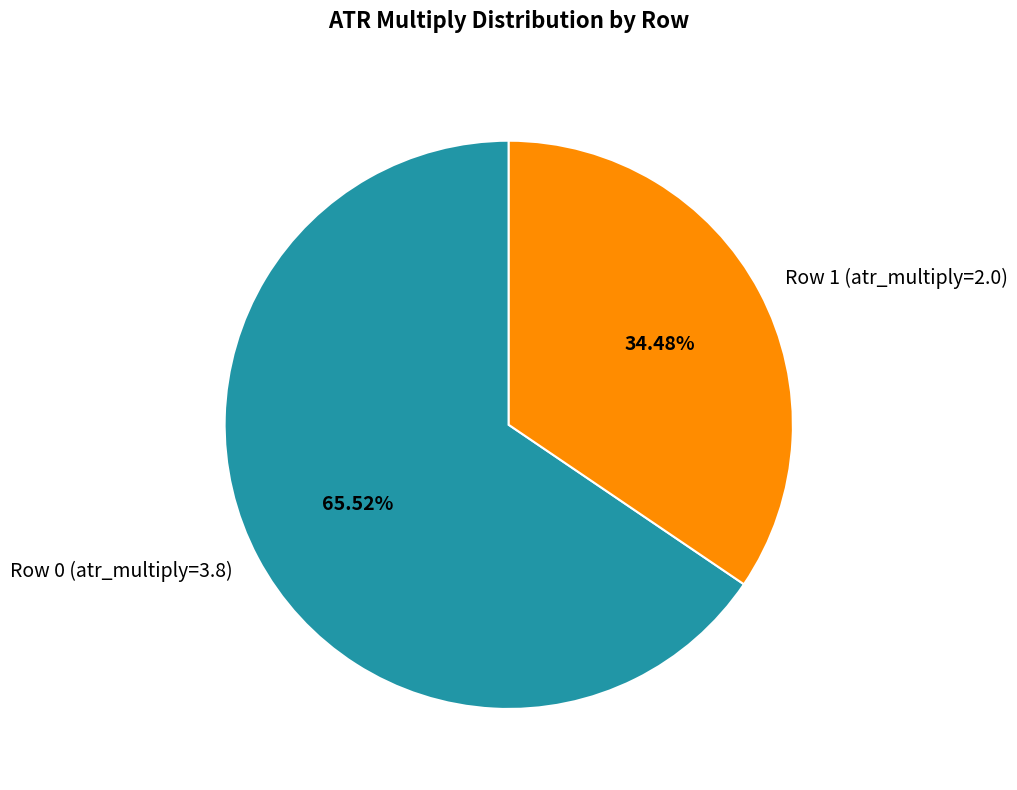

Count the number of slices in the pie.

2